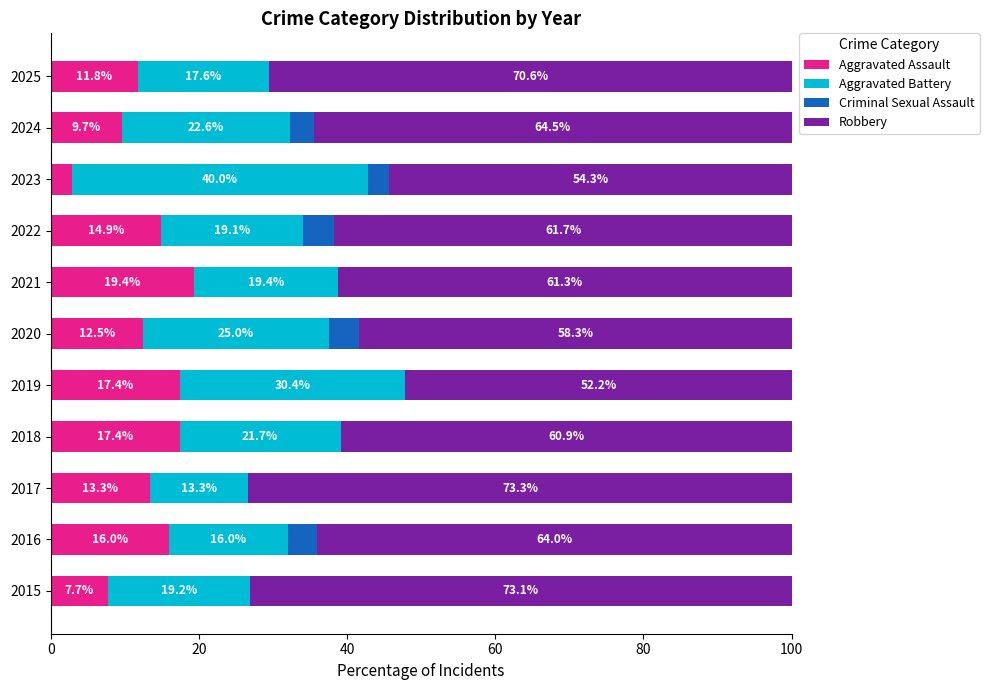

What are all the series names shown in the legend?

Aggravated Assault, Aggravated Battery, Criminal Sexual Assault, Robbery